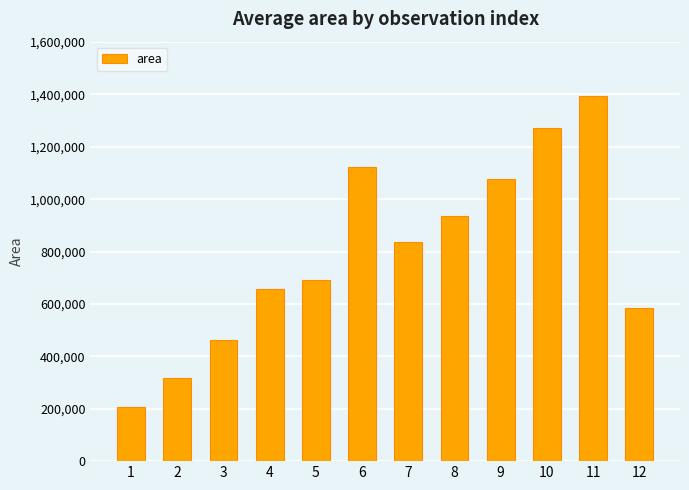

Reading left to right, what are all the values shown in this chart?

1=205000	2=316875	3=461250	4=658750	5=690625	6=1124375	7=838125	8=937500	9=1076250	10=1272500	11=1392500	12=584375